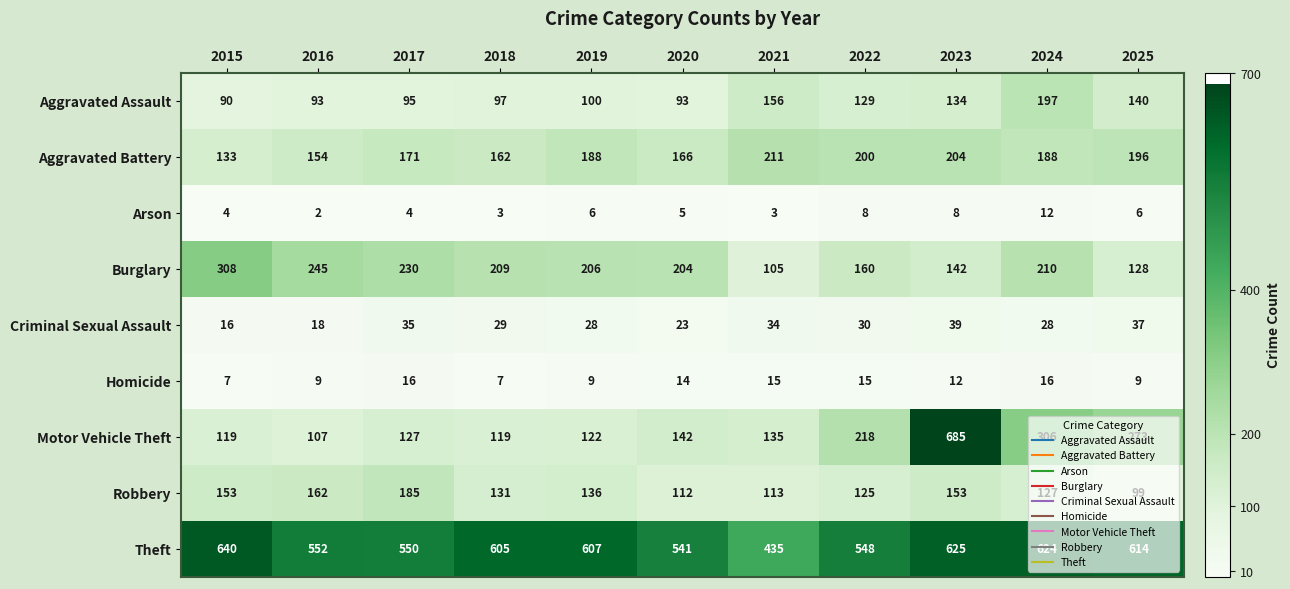

What is the average value of the Aggravated Battery series?

179